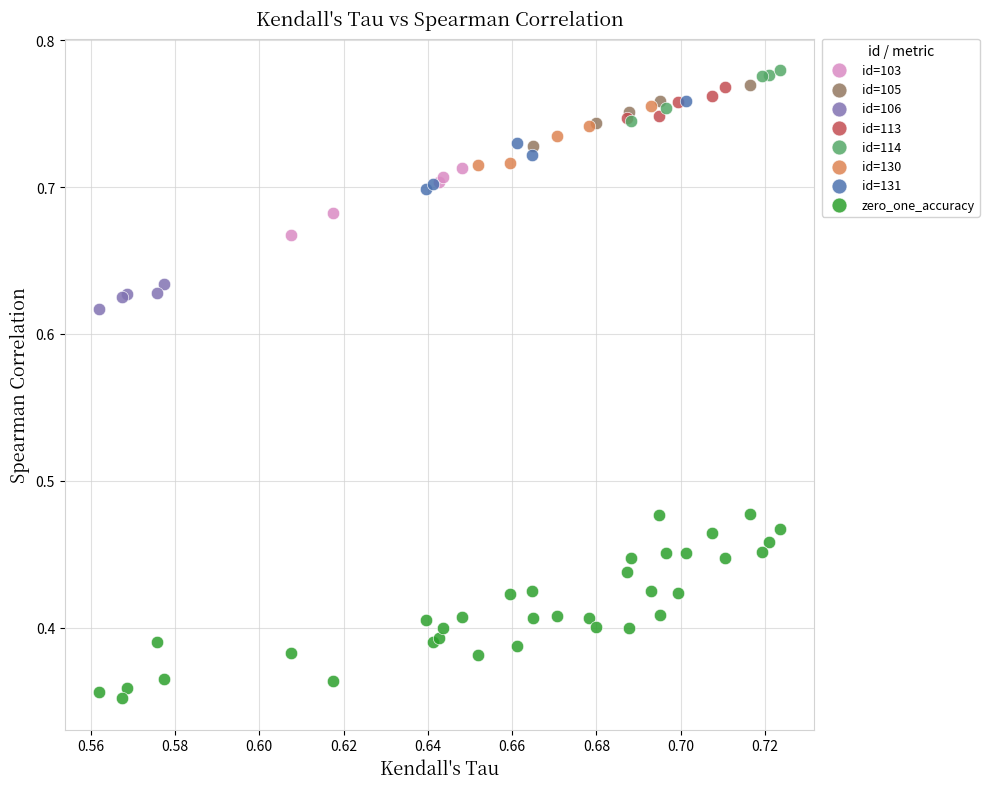

Which series reaches the minimum Y coordinate?

zero_one_accuracy